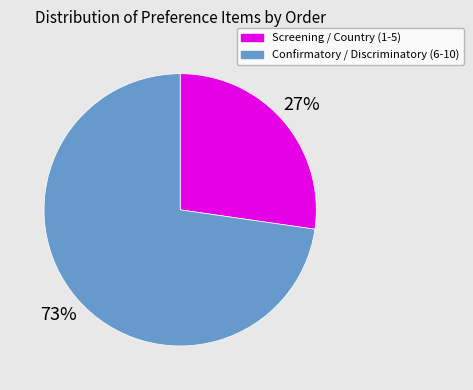

Combined, do Confirmatory / Discriminatory (6-10) and Screening / Country (1-5) account for over 50%?

Yes